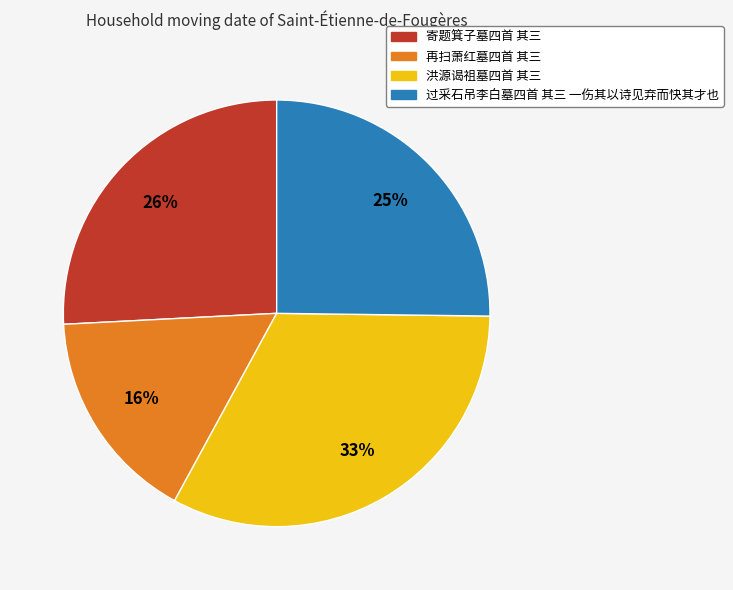

Which slice is the smallest?

再扫萧红墓四首 其三